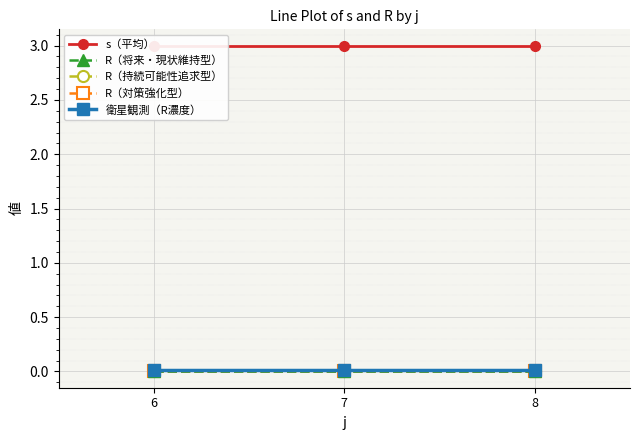

The value of s（平均） at 6 is 3.0. True or false?

True